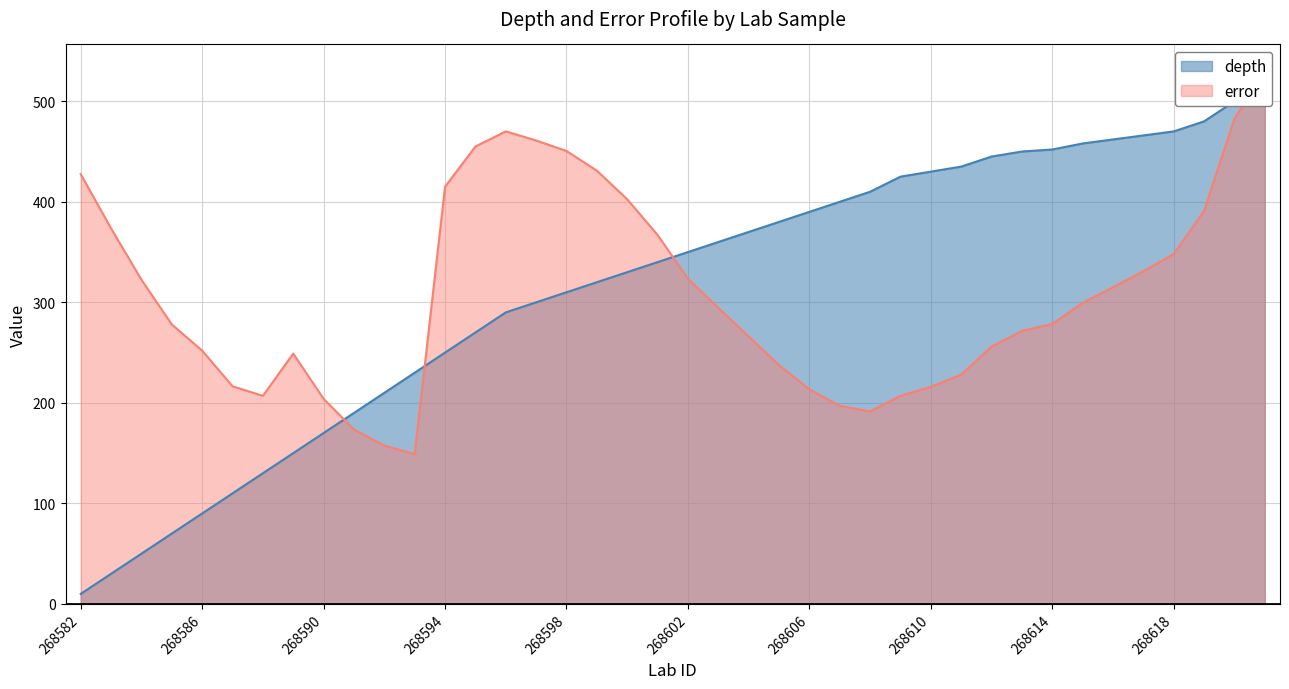

Between 268620 and 268615, which is larger?

268620